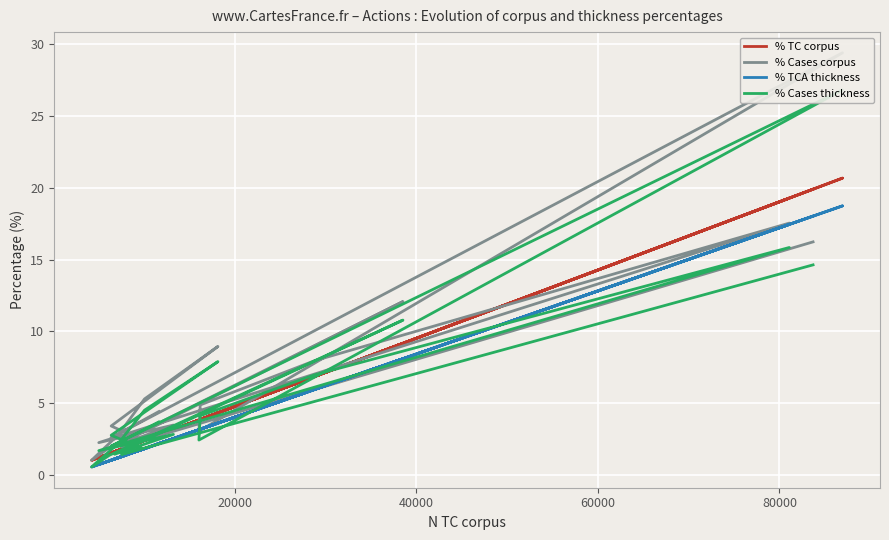

Is the value of % TCA thickness at 15 greater than the value of % Cases thickness at 40000?

No